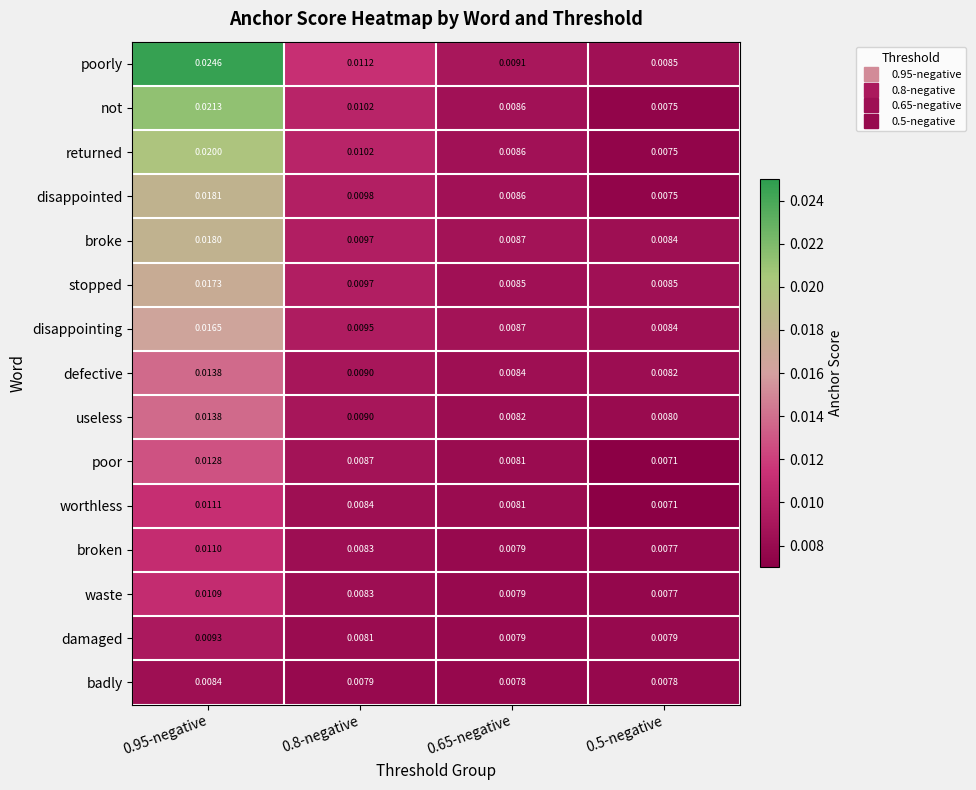

Is the value of not at 0.65-negative greater than the value of stopped at 0.95-negative?

No